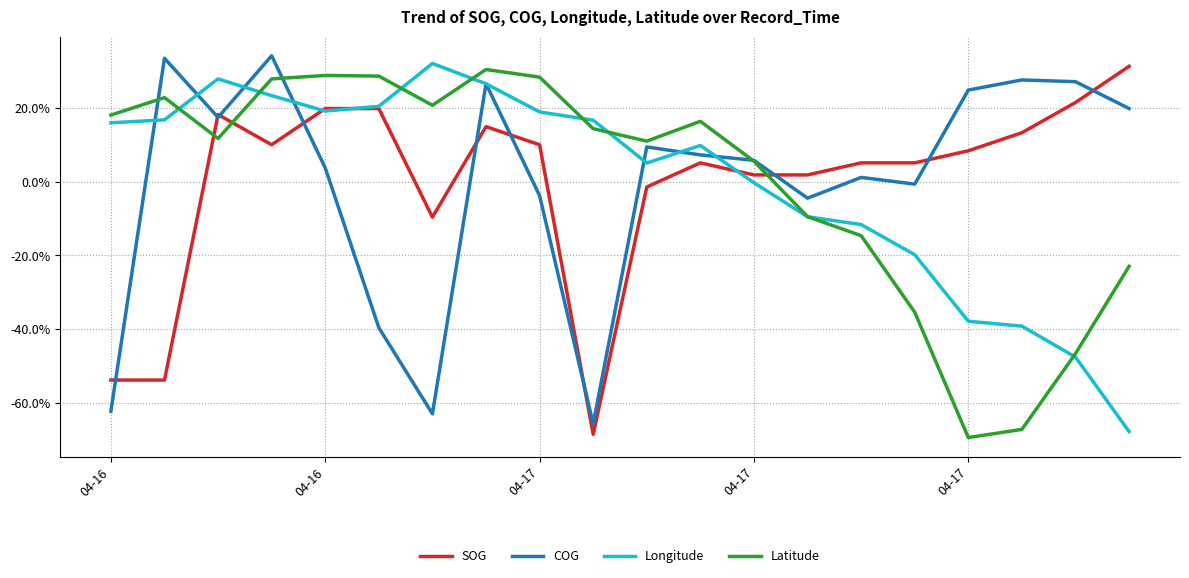

Where does the Latitude series first go above 0?

04-16